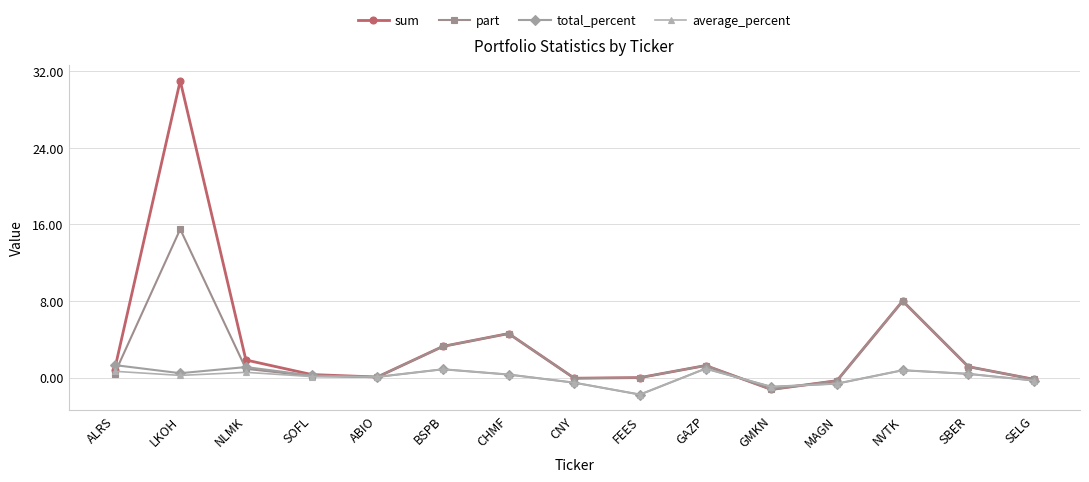

What is the difference between the total_percent values at LKOH and ABIO?

0.4